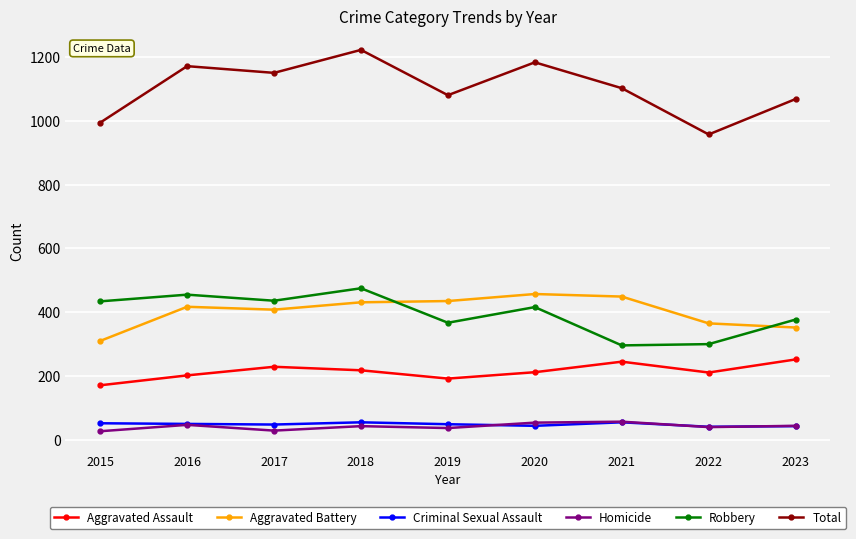

What are all the series names shown in the legend?

Aggravated Assault, Aggravated Battery, Criminal Sexual Assault, Homicide, Robbery, Total